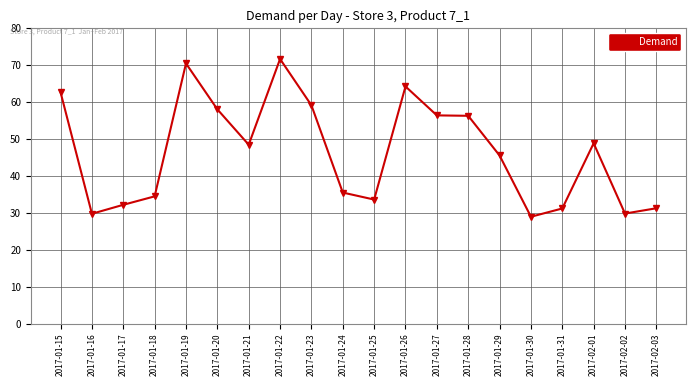

How many values exceed 48?

10